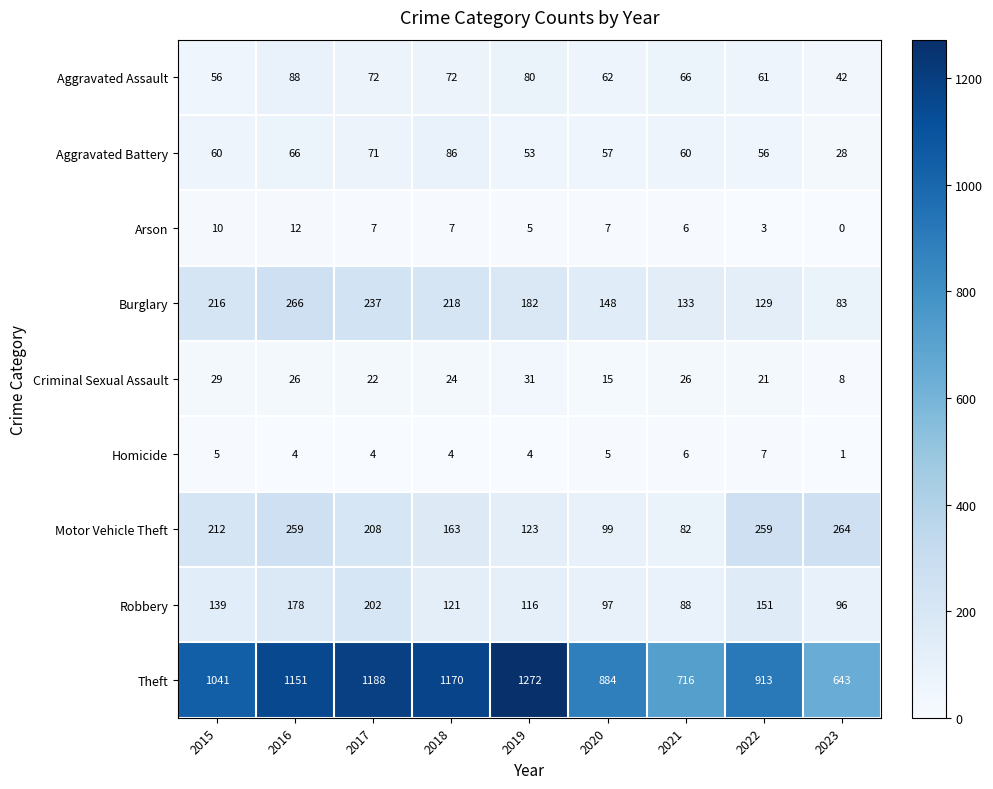

Which series has the widest spread of values?

Theft